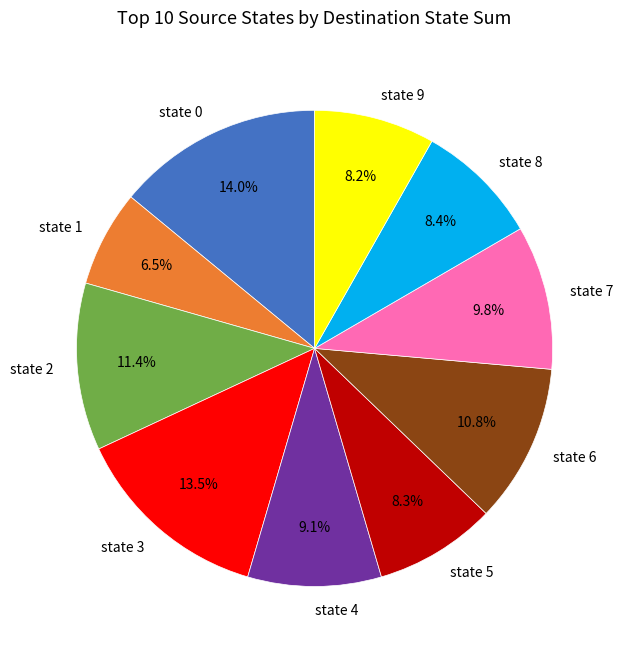

Which has a higher value, state 4 or state 8?

state 4